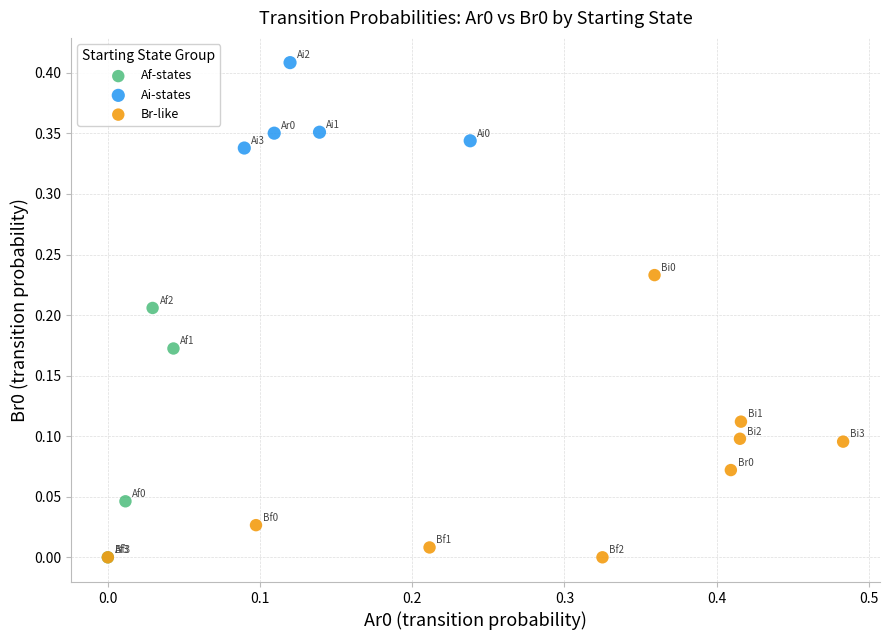

Which series has the largest Y range (max minus min)?

Br-like